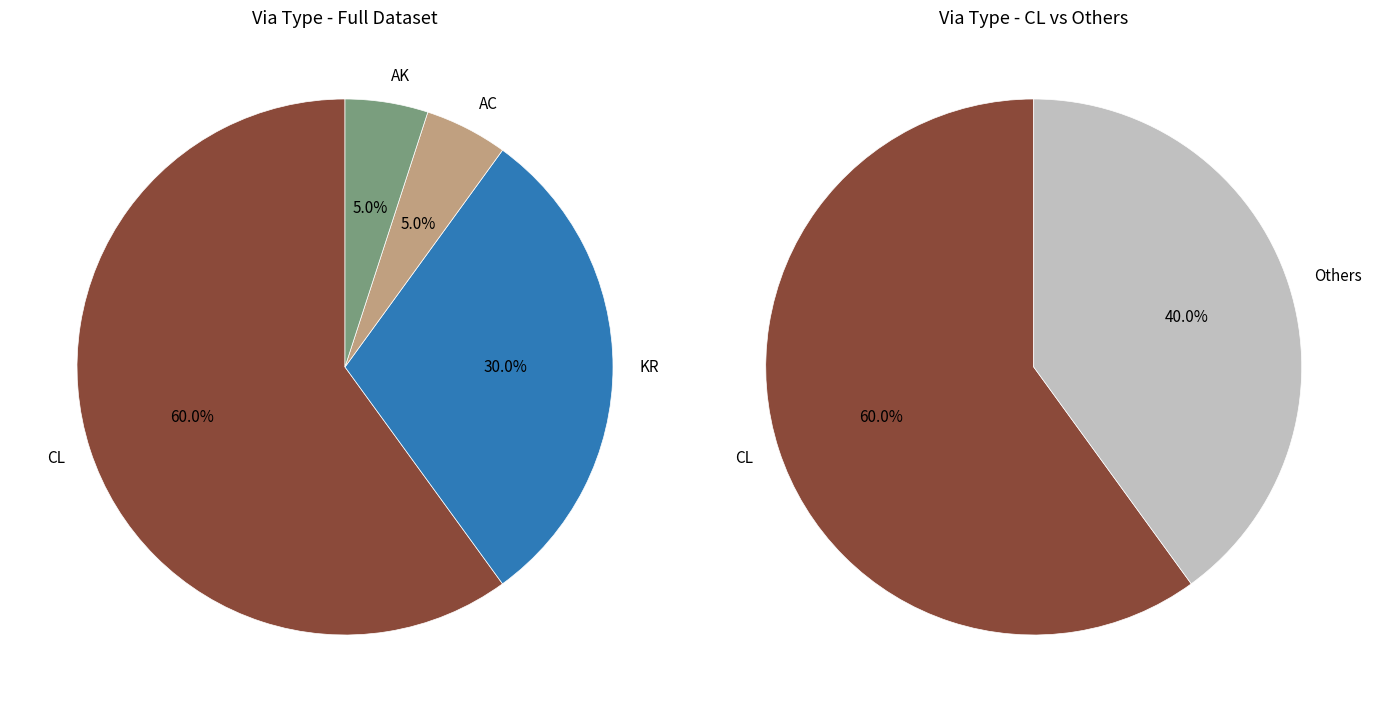

Which category has the smallest portion of the pie?

AC